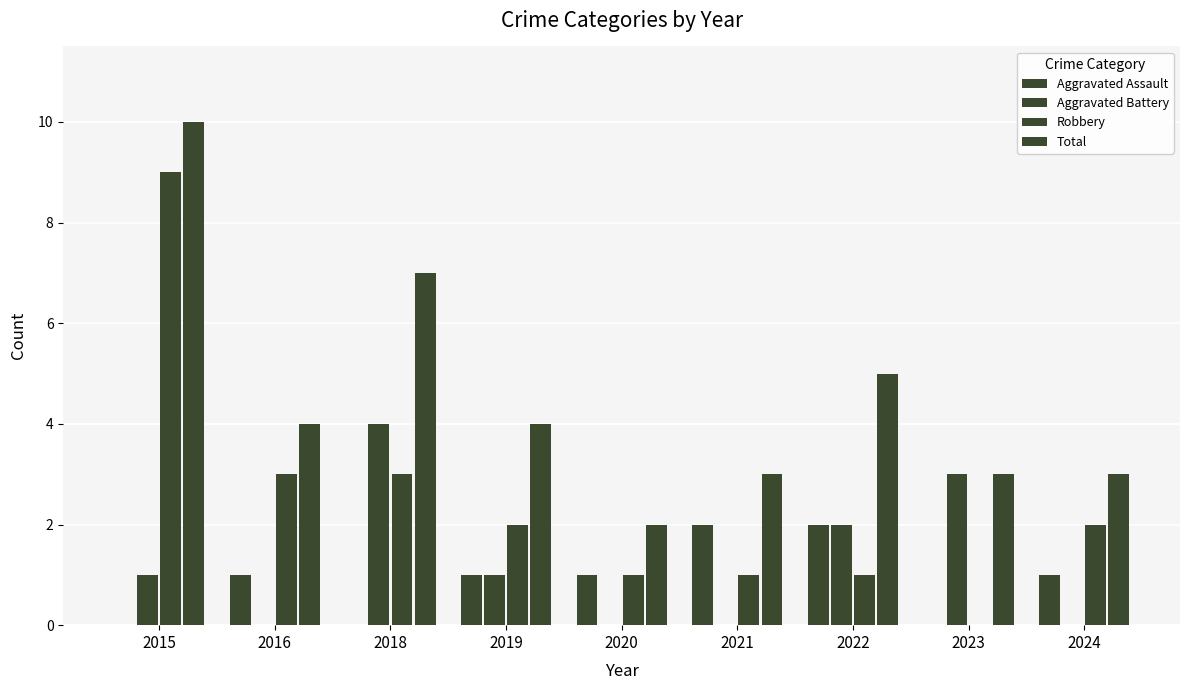

How many groups of bars are there?

9